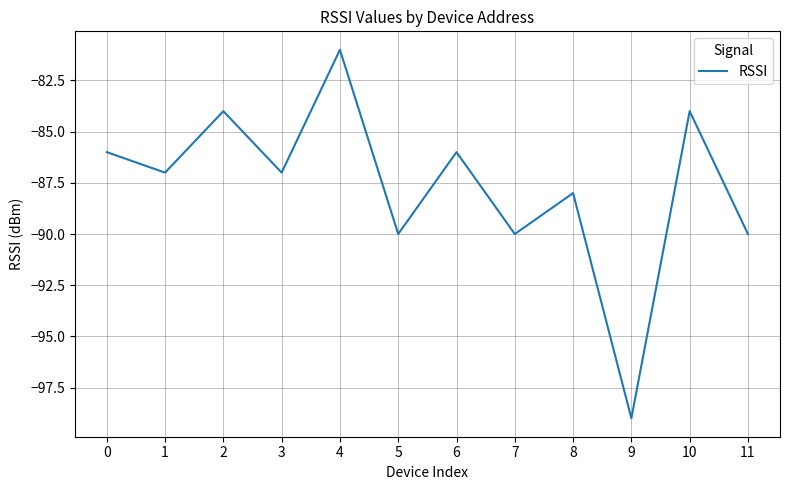

What is the approximate value at 0?

-86